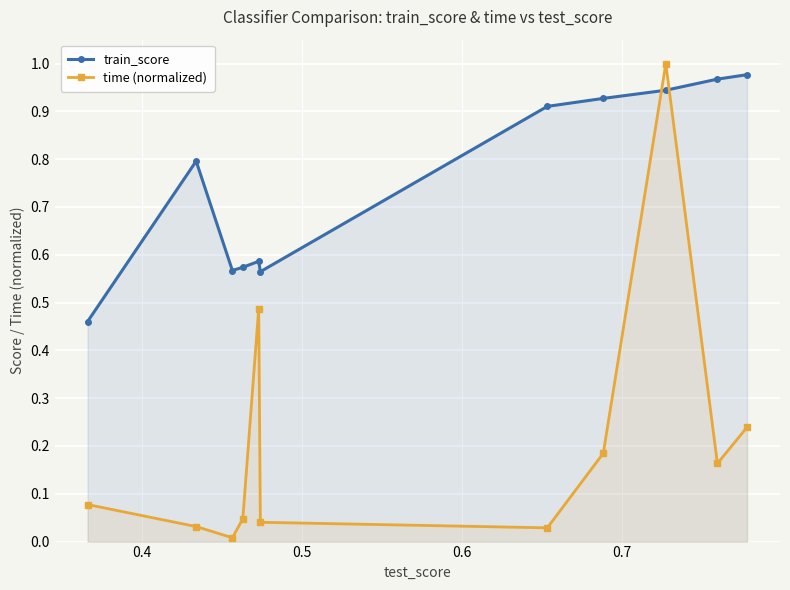

Which series has the largest range (max minus min)?

time (normalized)